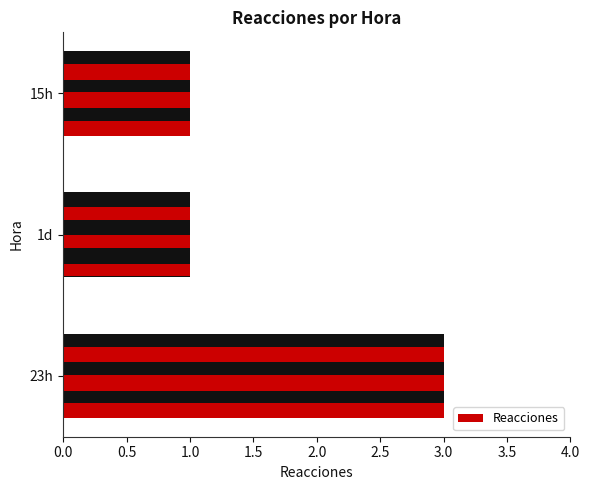

How many values are between 1 and 3?

3